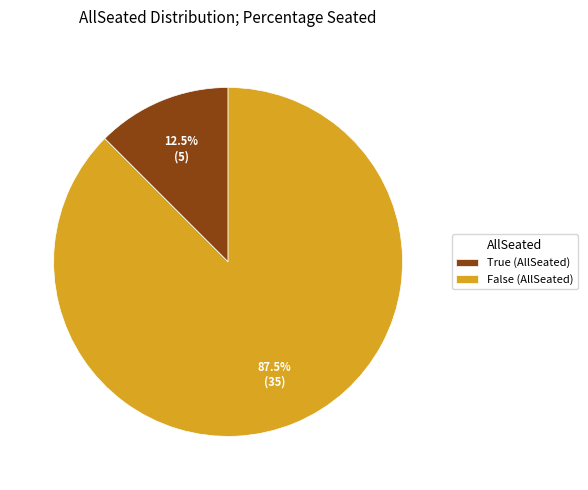

Which has a higher value, True (AllSeated) or False (AllSeated)?

False (AllSeated)